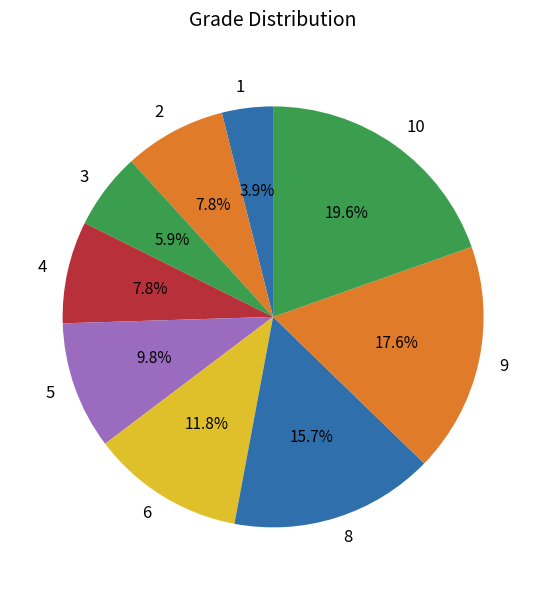

Which slice is the largest?

10